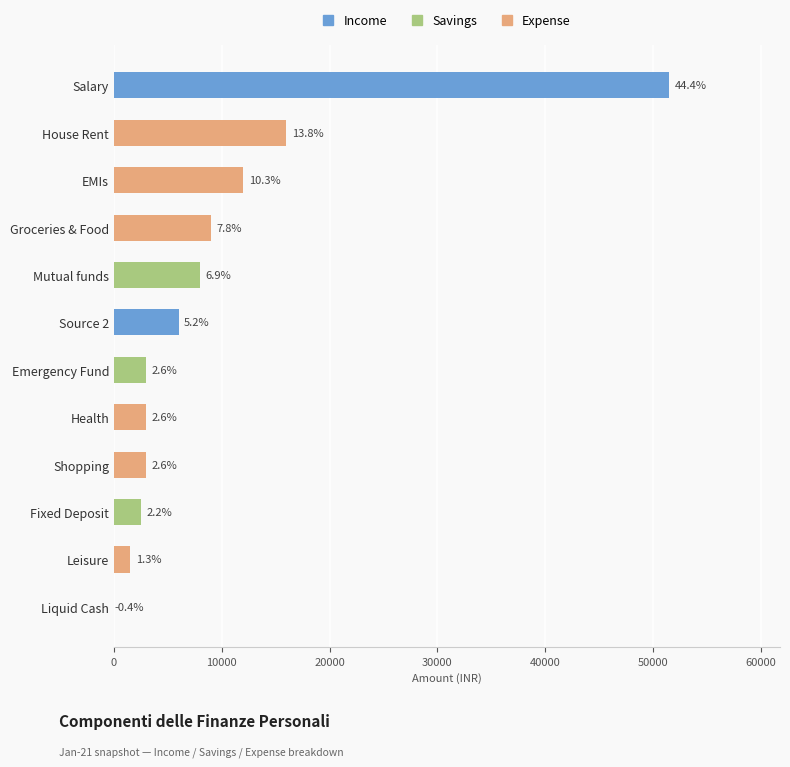

Which has a higher value, Liquid Cash or EMIs?

EMIs